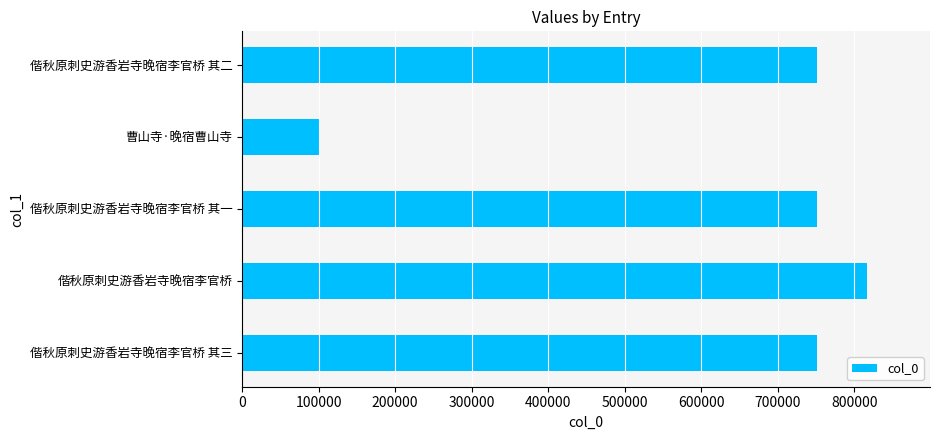

At which category does the chart reach its peak across all series?

偕秋原刺史游香岩寺晚宿李官桥